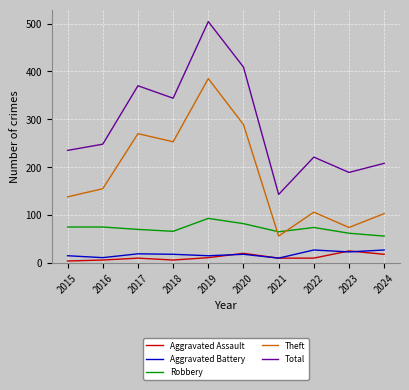

At which label does Robbery reach its minimum?

2024